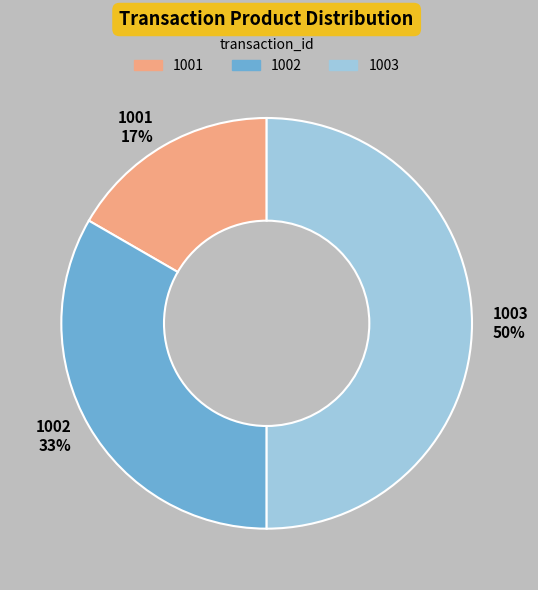

Do 1001 and 1003 together represent more than half of the pie?

Yes